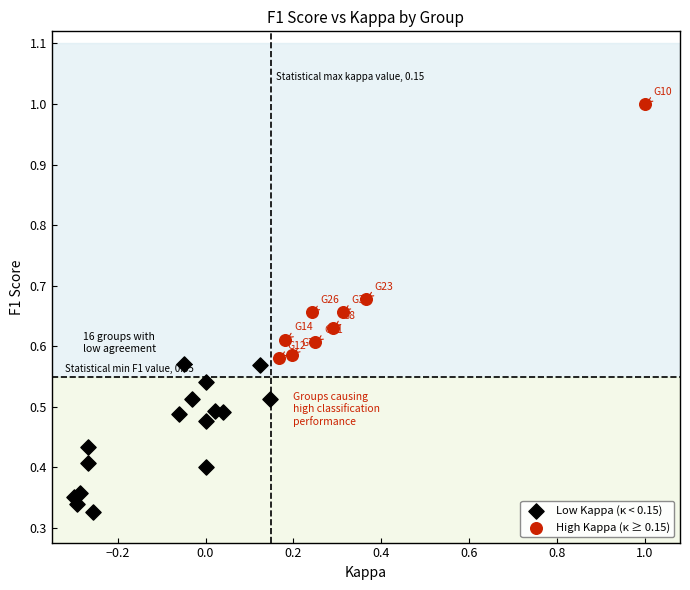

Which series reaches the minimum Y coordinate?

Low Kappa (κ < 0.15)